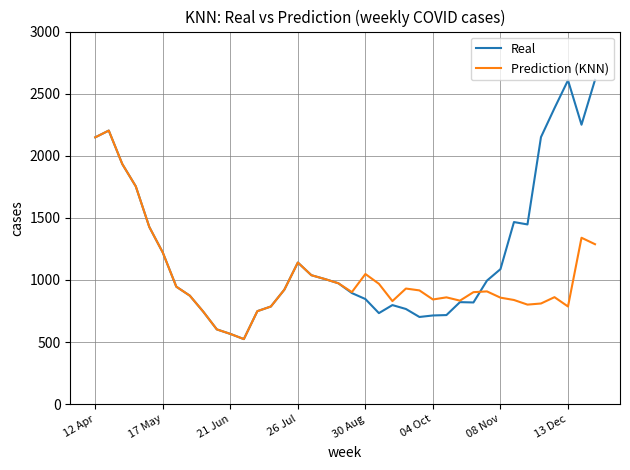

Which series has the largest total across all categories?

Real